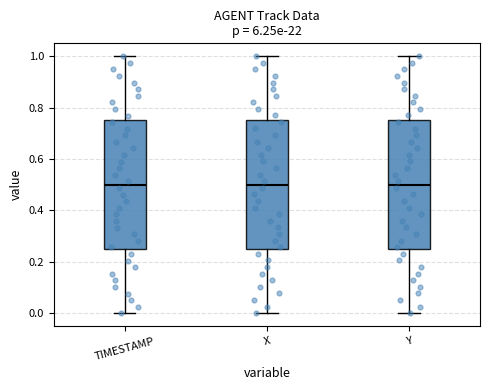

Where does the lower whisker of the box for Y end on the y-axis? The values are not printed on the chart, so give them approximately, as read against the axis.

0.00